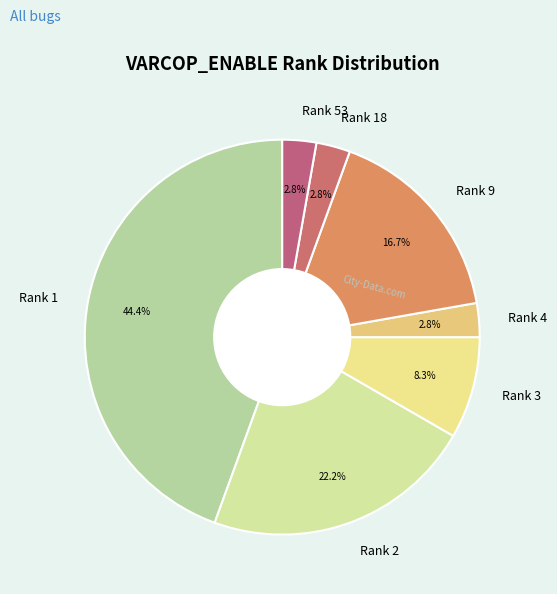

What percentage do Rank 4 and Rank 2 together represent?

25.0%